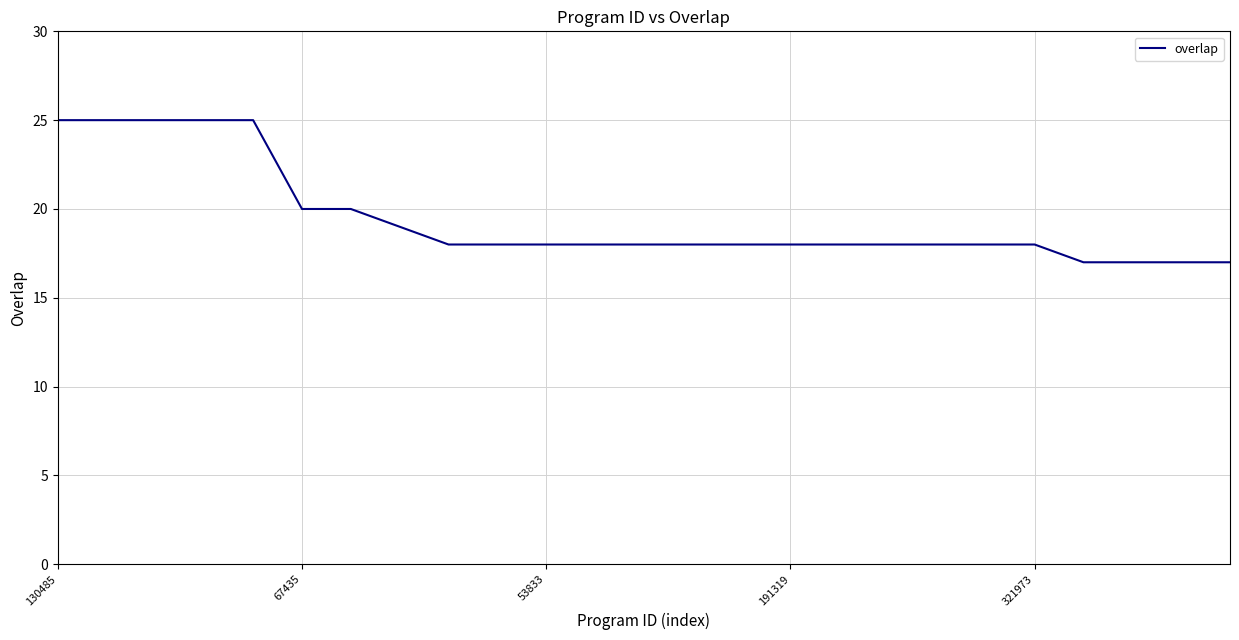

What is the smallest value displayed?

17